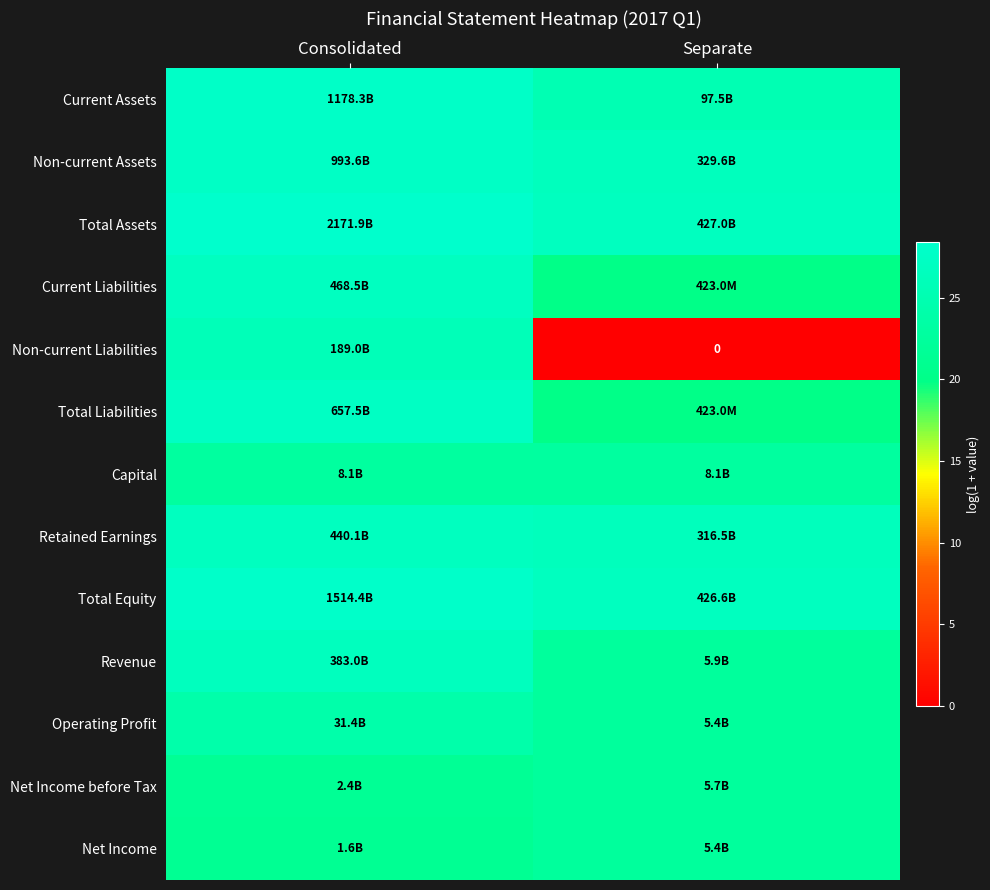

What value does the Non-current Liabilities series have at Consolidated?

26.0